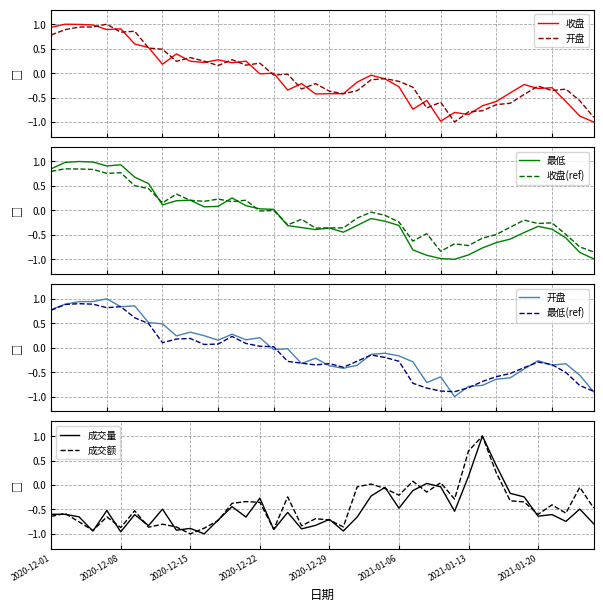

What is the smallest value displayed?

-1.0